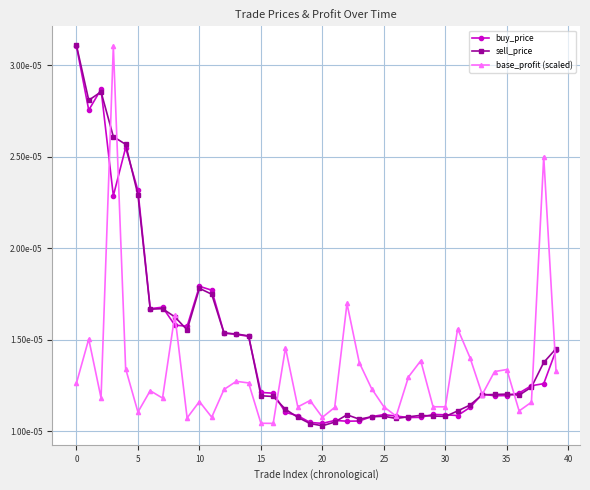

Does the chart have visible grid lines?

Yes